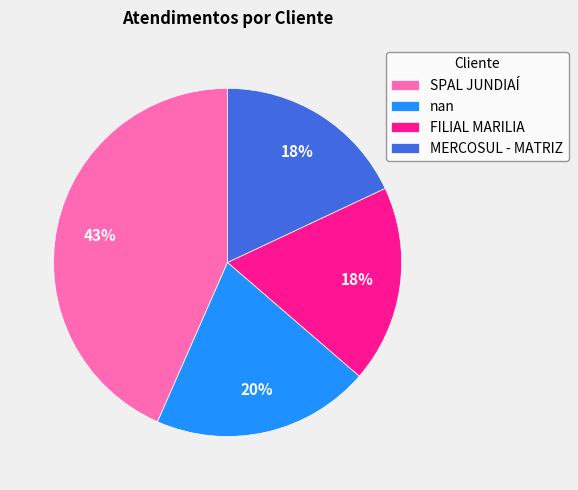

Is it true that MERCOSUL - MATRIZ is 18% of the pie?

True